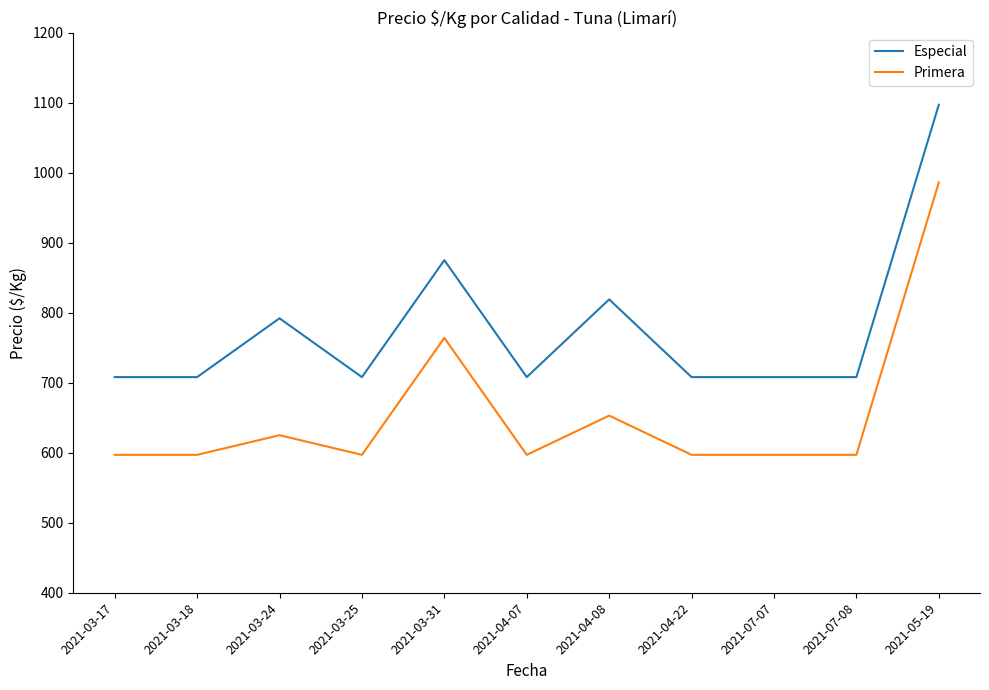

Between 2021-03-17 and 2021-04-08, which series saw the biggest shift?

Especial